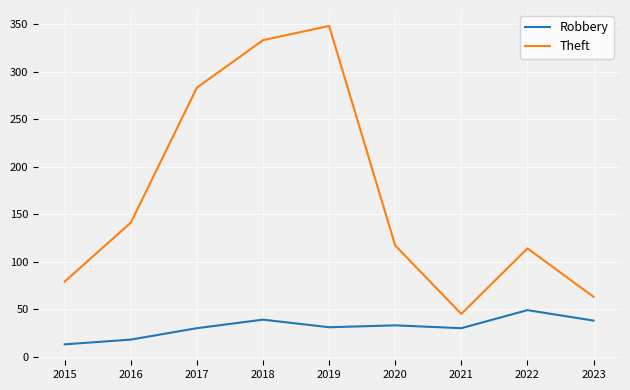

Where is Theft nearest to the value 196?

2016